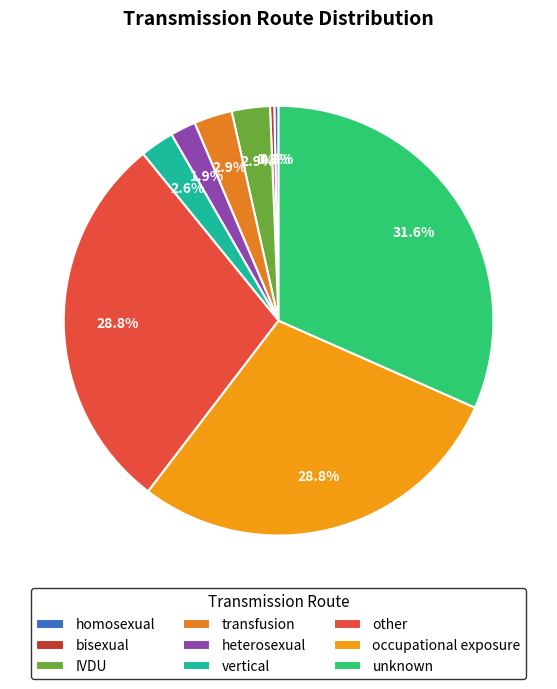

Combined, what portion of the pie is homosexual and heterosexual?

2.2%